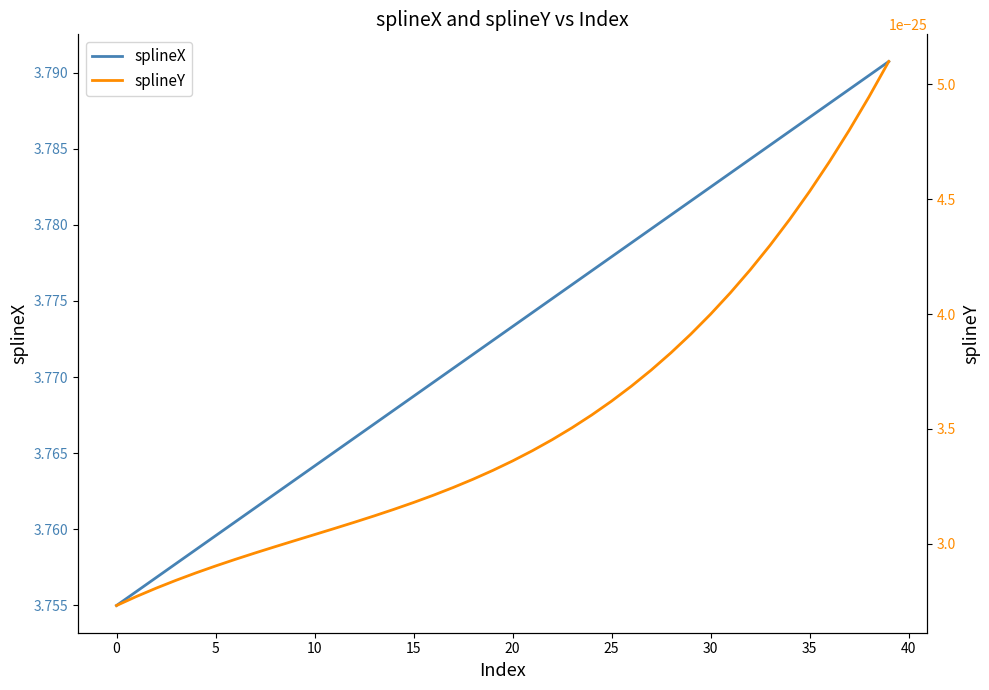

Which category has the highest value across all series?

39